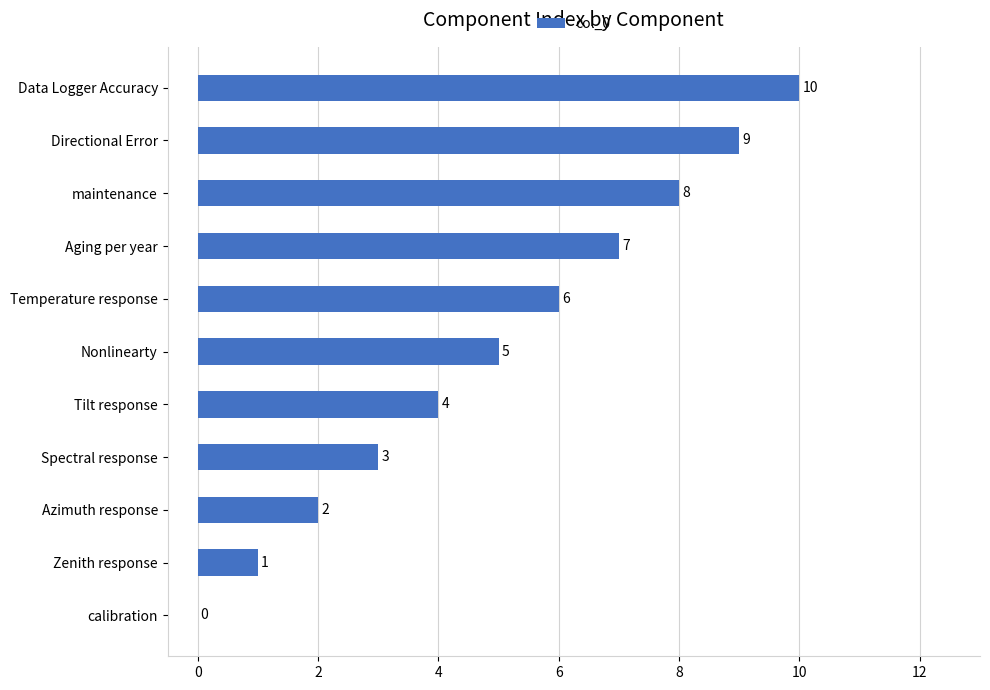

What is the sum of the values at Zenith response and Data Logger Accuracy?

11